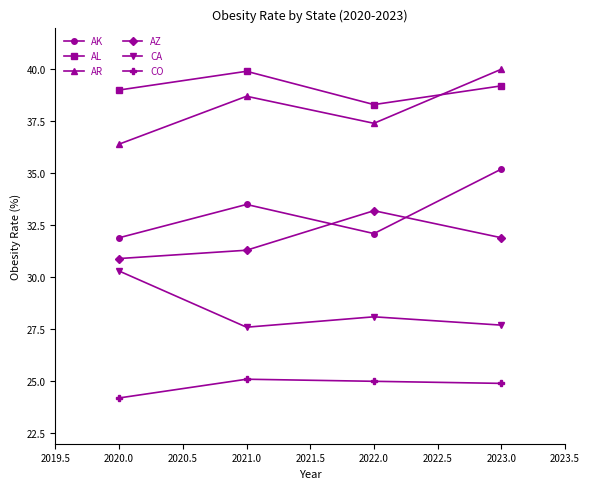

What is the maximum value for AL?

39.9